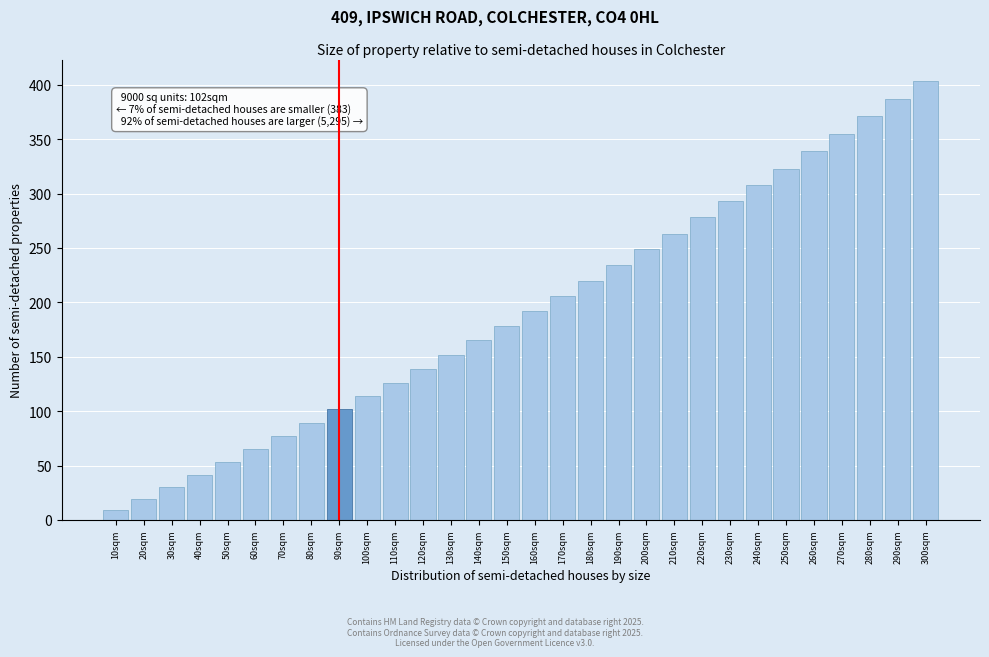

Reading left to right, what are all the values shown in this chart?

10sqm=9	20sqm=19	30sqm=30	40sqm=41	50sqm=53	60sqm=65	70sqm=77	80sqm=89	90sqm=102	100sqm=114	110sqm=126	120sqm=139	130sqm=152	140sqm=165	150sqm=178	160sqm=192	170sqm=206	180sqm=220	190sqm=234	200sqm=249	210sqm=263	220sqm=278	230sqm=293	240sqm=308	250sqm=323	260sqm=339	270sqm=355	280sqm=371	290sqm=387	300sqm=403